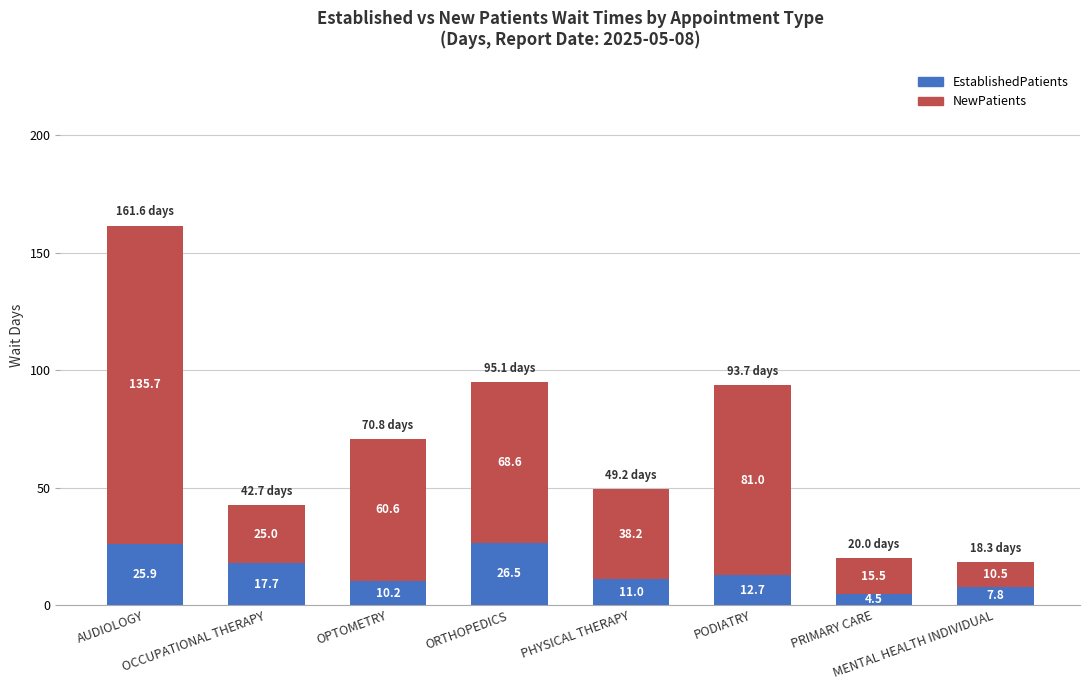

What is the minimum value for EstablishedPatients?

4.5